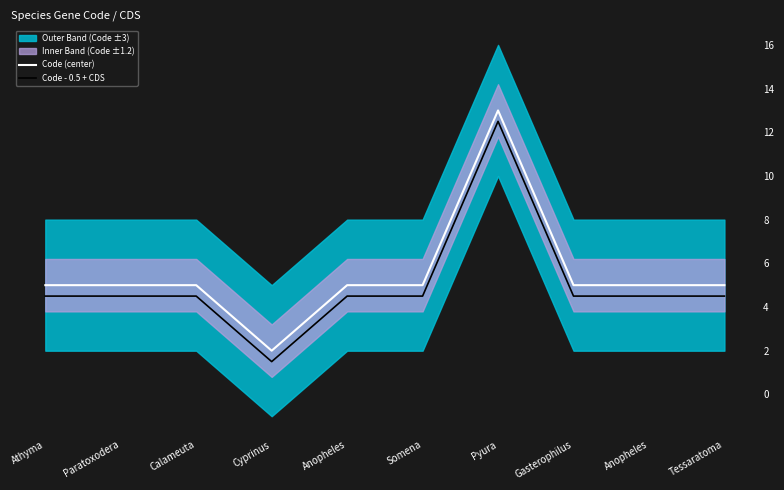

What is the maximum value for Code - 0.5 + CDS?

12.5